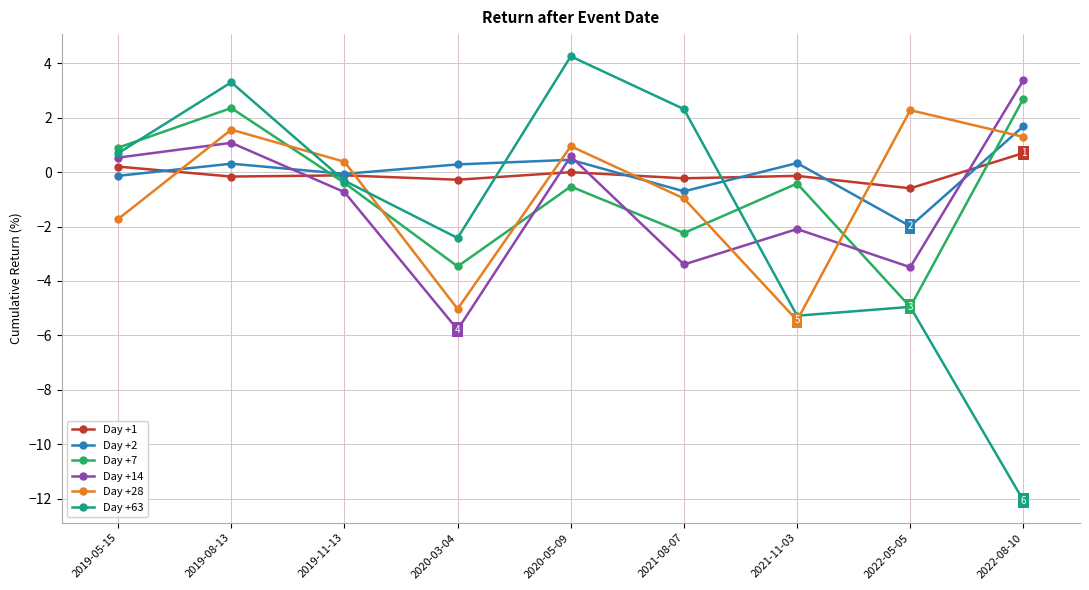

What is the label of the 7th point from the right?

2019-11-13